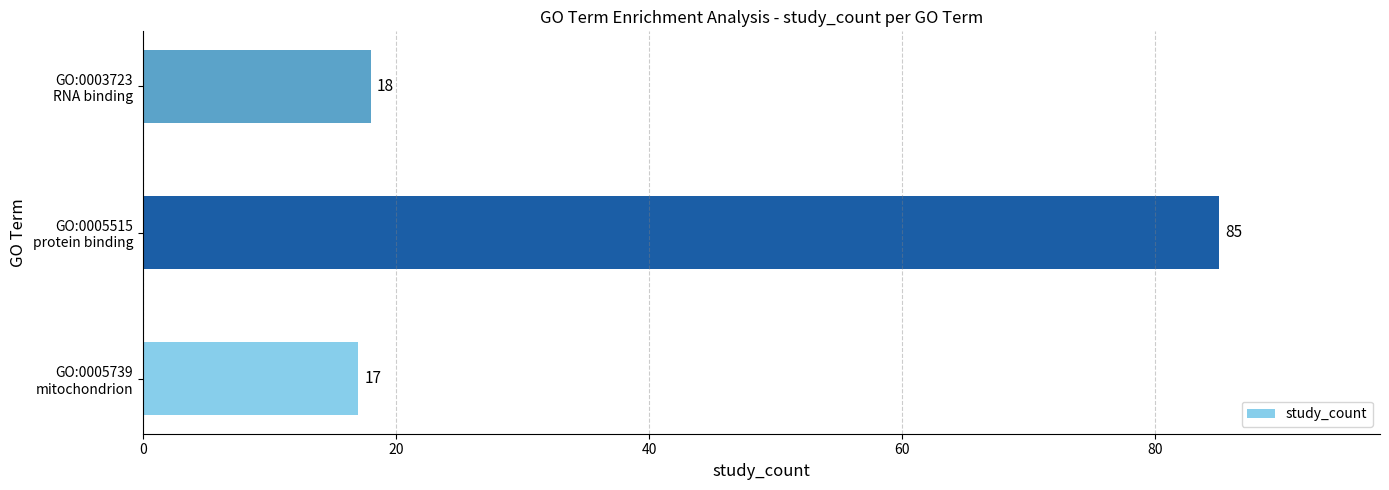

Rank the categories by value from highest to lowest.

GO:0005515
protein binding, GO:0003723
RNA binding, GO:0005739
mitochondrion